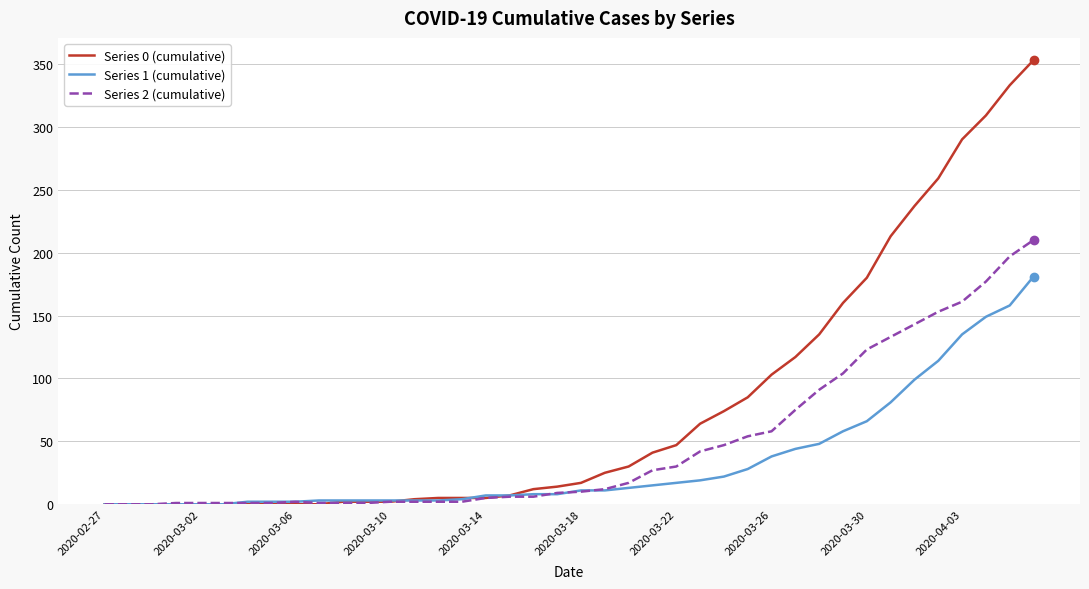

What is the maximum value shown in the chart?

353